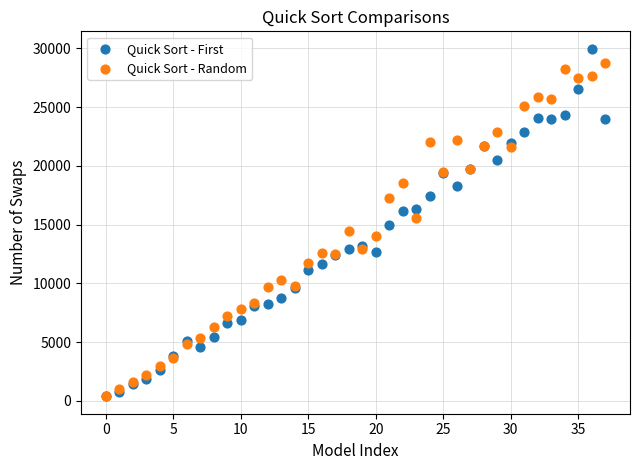

Which series reaches the maximum Y coordinate?

Quick Sort - First